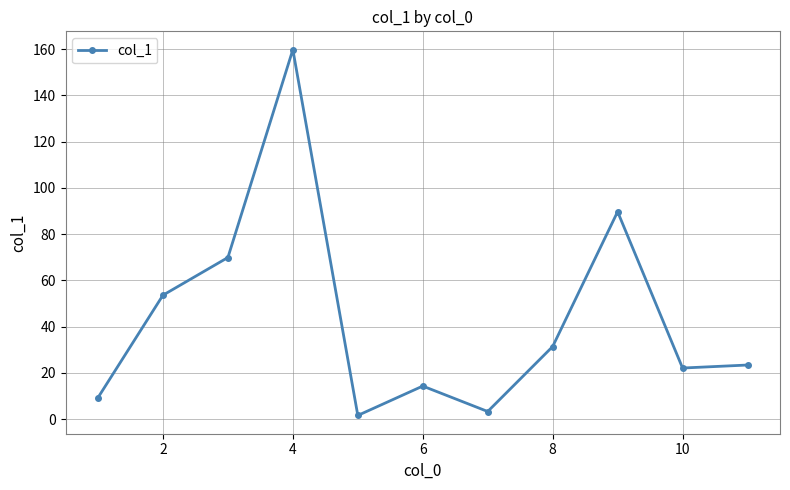

True or false: there are more than 1 points higher than both neighbors.

True